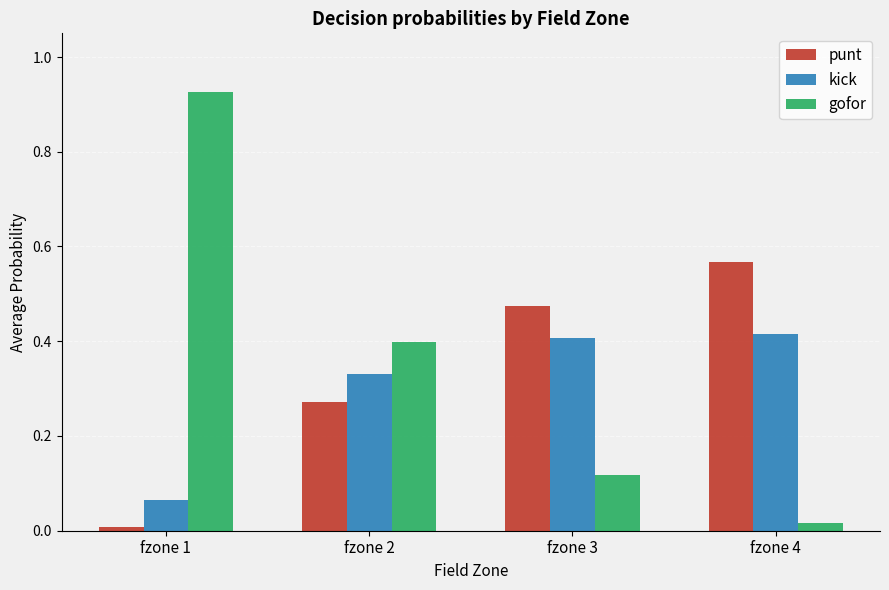

What is the sum of all kick values?

1.2